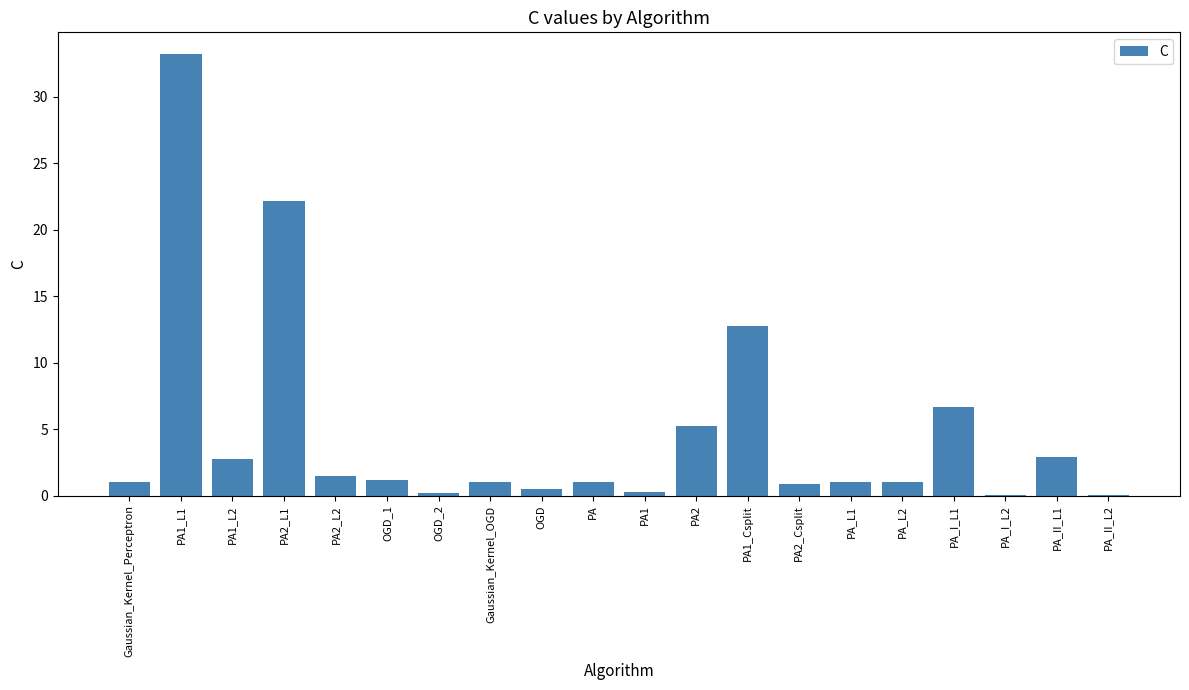

What is the change in value from PA_L1 to PA_I_L1?

+5.7